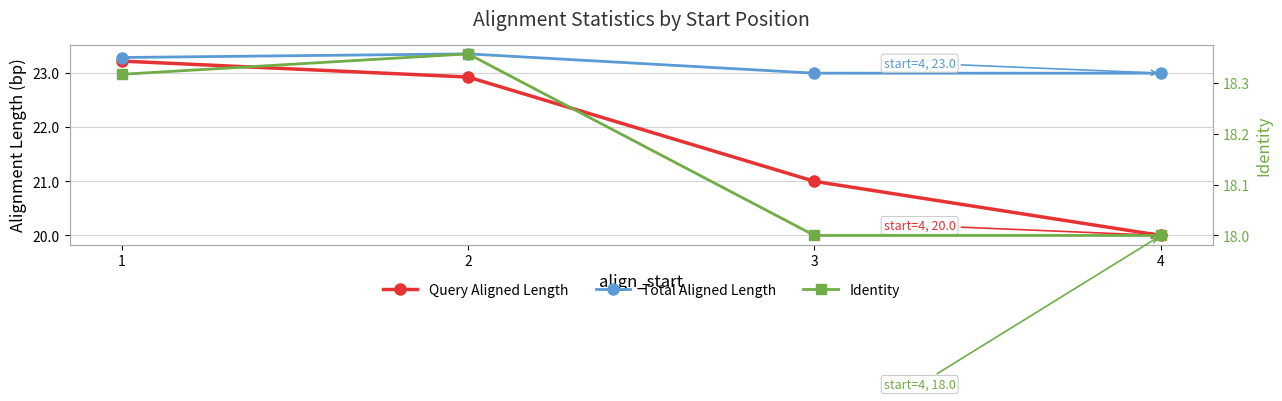

What is the minimum value for Total Aligned Length?

23.0